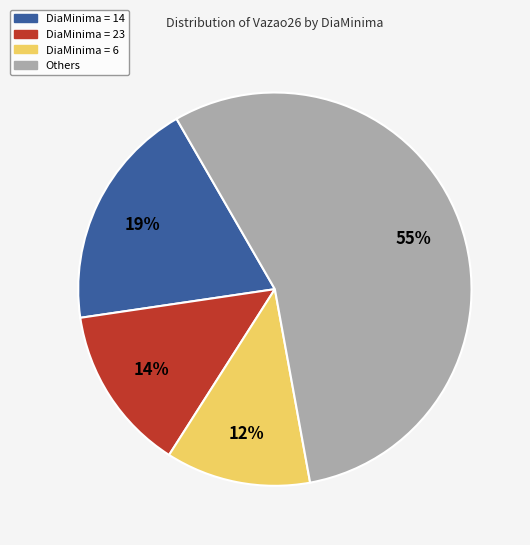

Is there a majority slice in this chart?

Yes